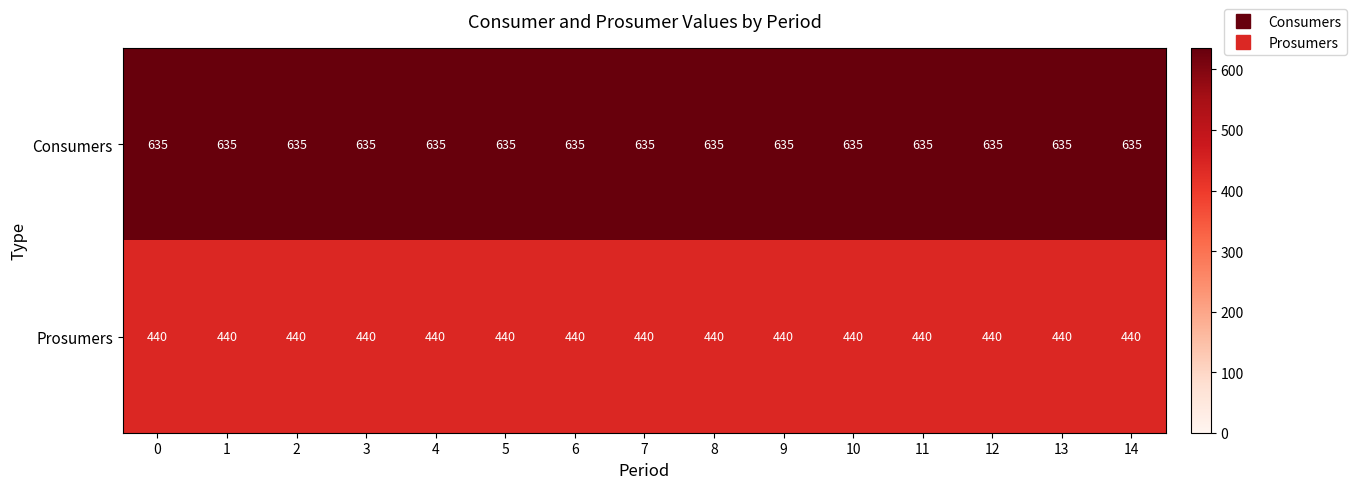

Is it true that Consumers equals 258 at 13?

False